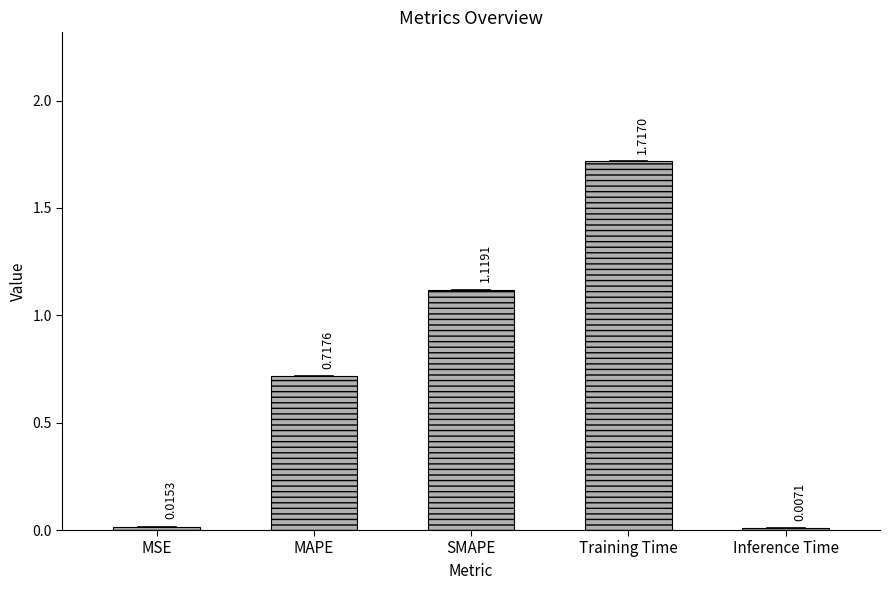

Which category has the highest value across all series?

Training Time